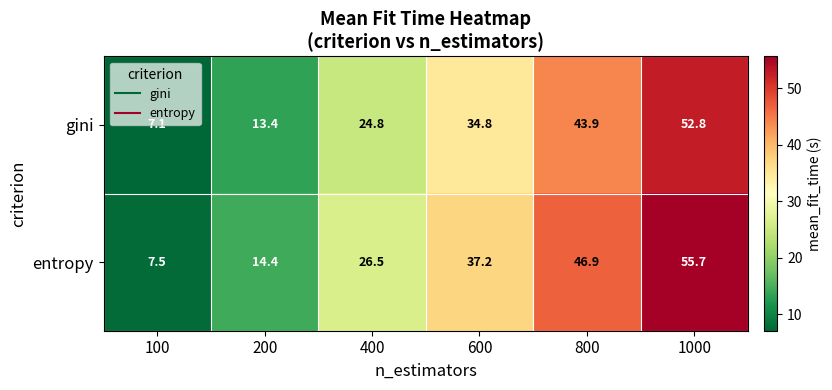

How many values in the gini series are below 34?

3